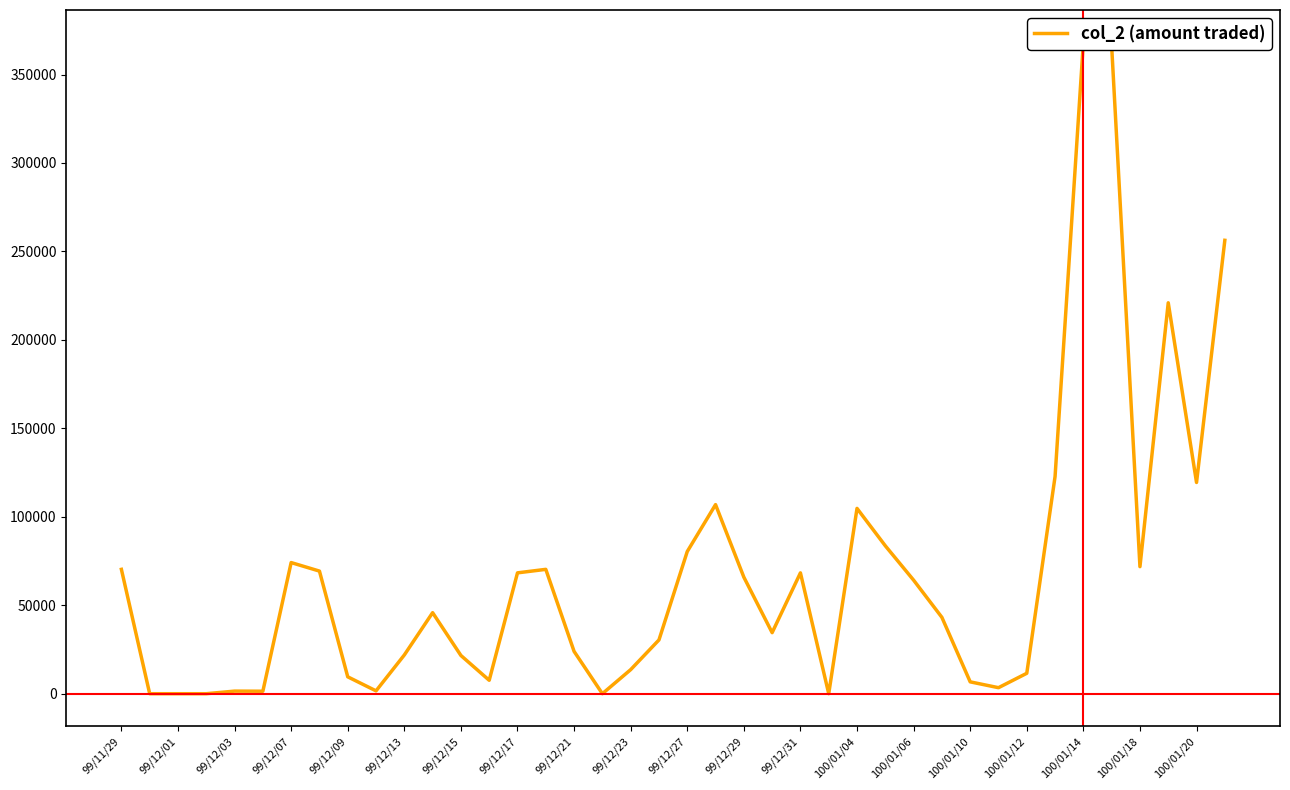

Does the chart display data point markers on the line(s)?

No